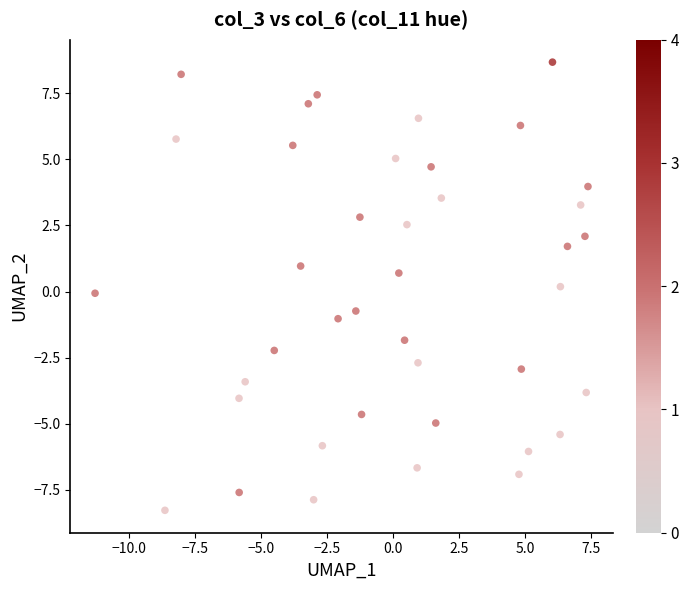

What is the range of Y values (max minus min)?

17.0